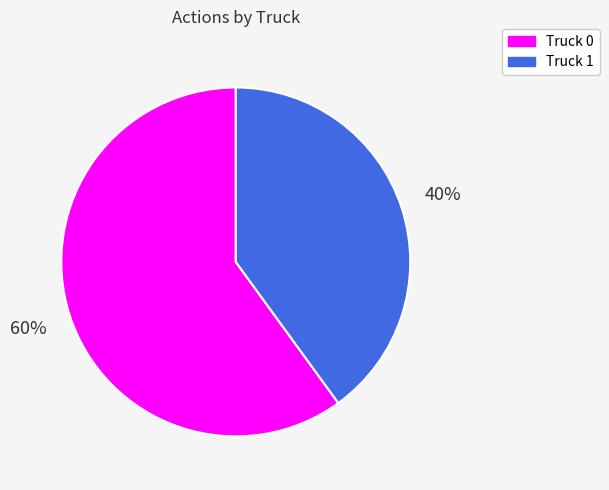

Is there a majority slice in this chart?

Yes